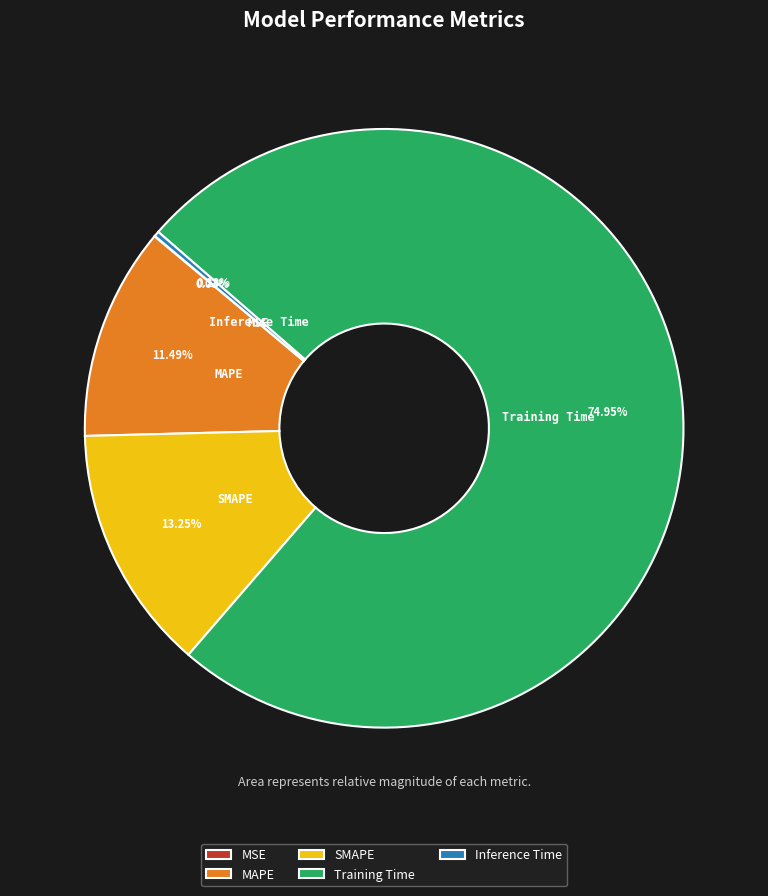

Is it true that Inference Time is 0% of the pie?

True